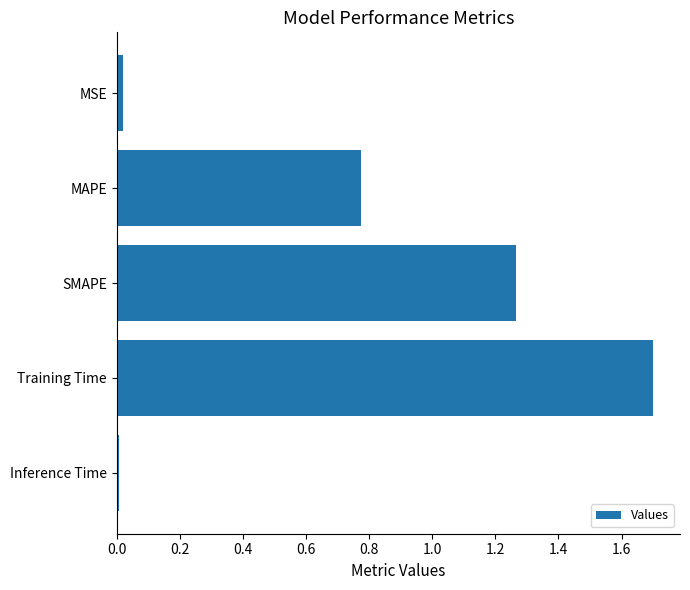

Approximately how many times larger is the value at MAPE compared to SMAPE?

0.6